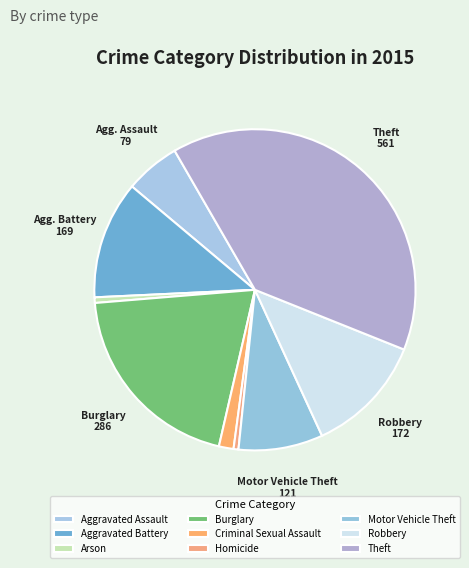

How many slices are in this pie chart?

9